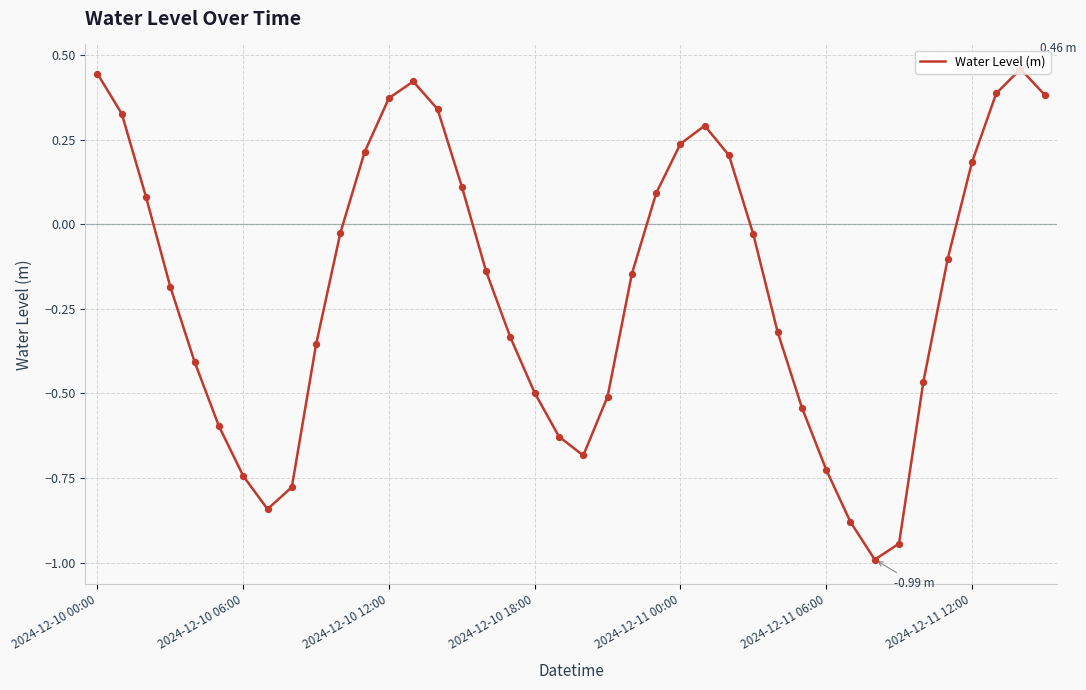

What is the difference between the maximum and minimum values?

1.5